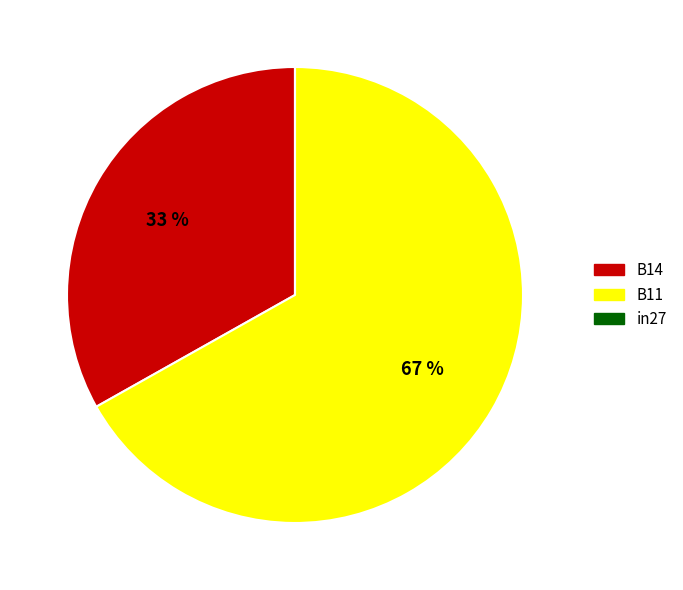

Is it true that B14 is 43% of the pie?

False